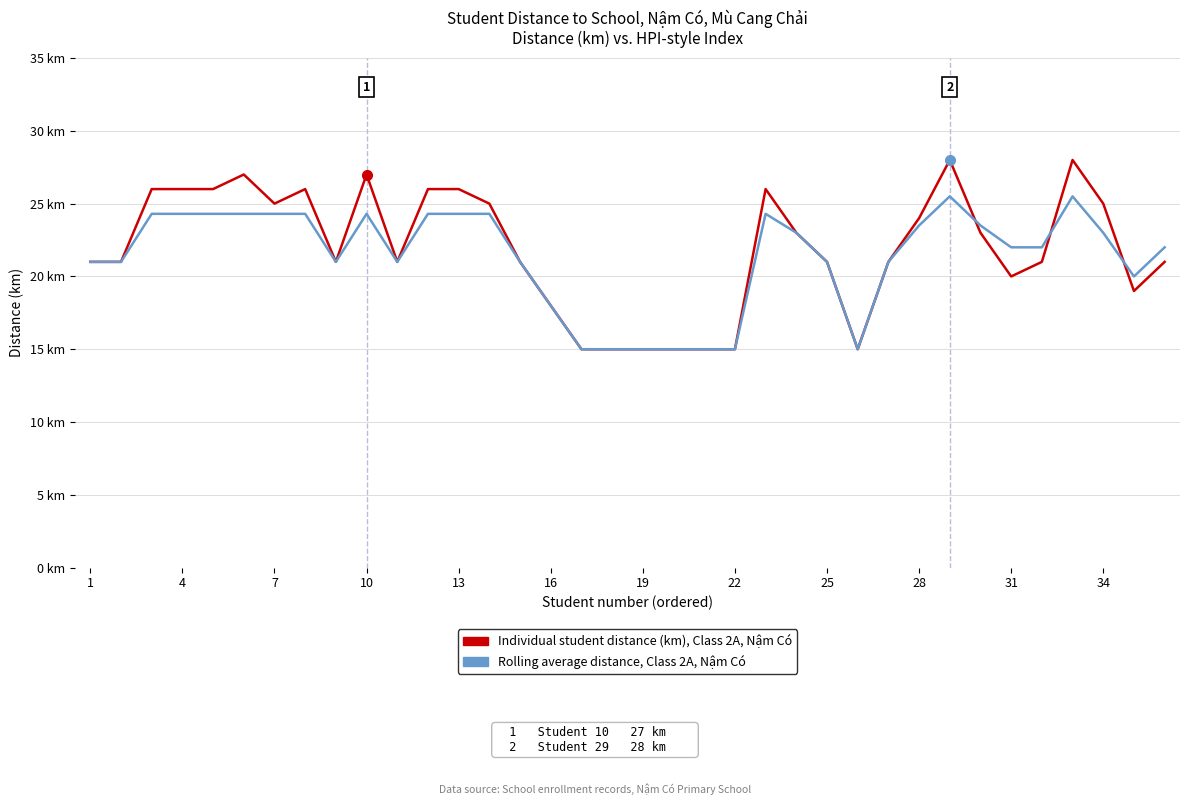

What are all the series names shown in the legend?

Individual student distance (km), Class 2A, Nậm Có, Rolling average distance, Class 2A, Nậm Có